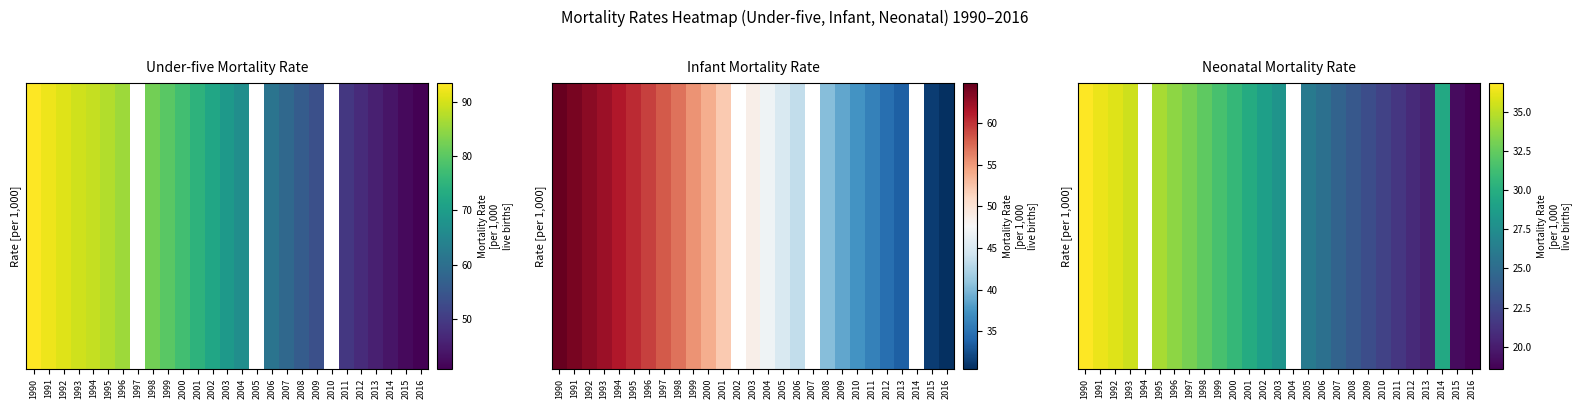

Is it true that the value at 2016 is 18.6?

True